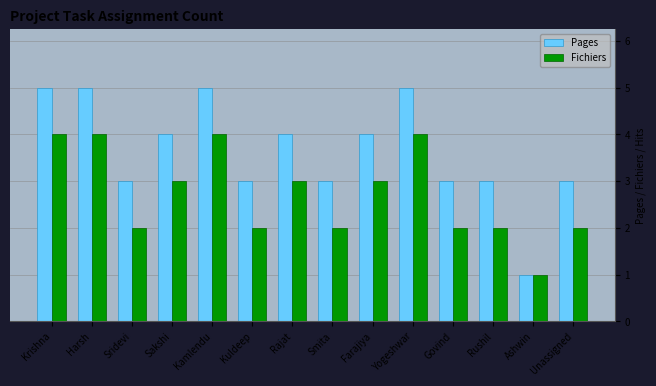

What is the value of the Fichiers bar at the 7th from the left?

3